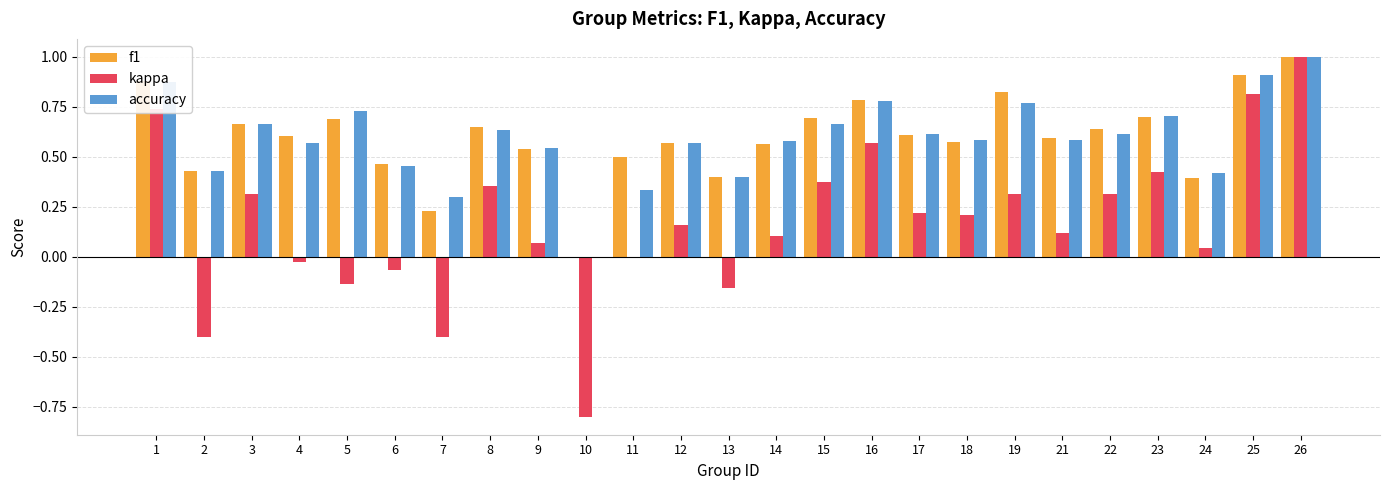

How many data points does each series have?

25